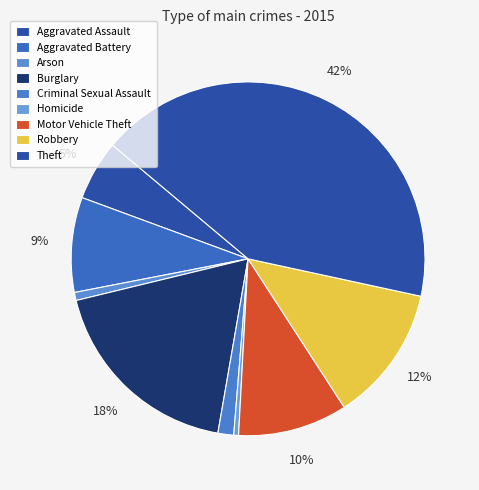

Count the number of slices in the pie.

9